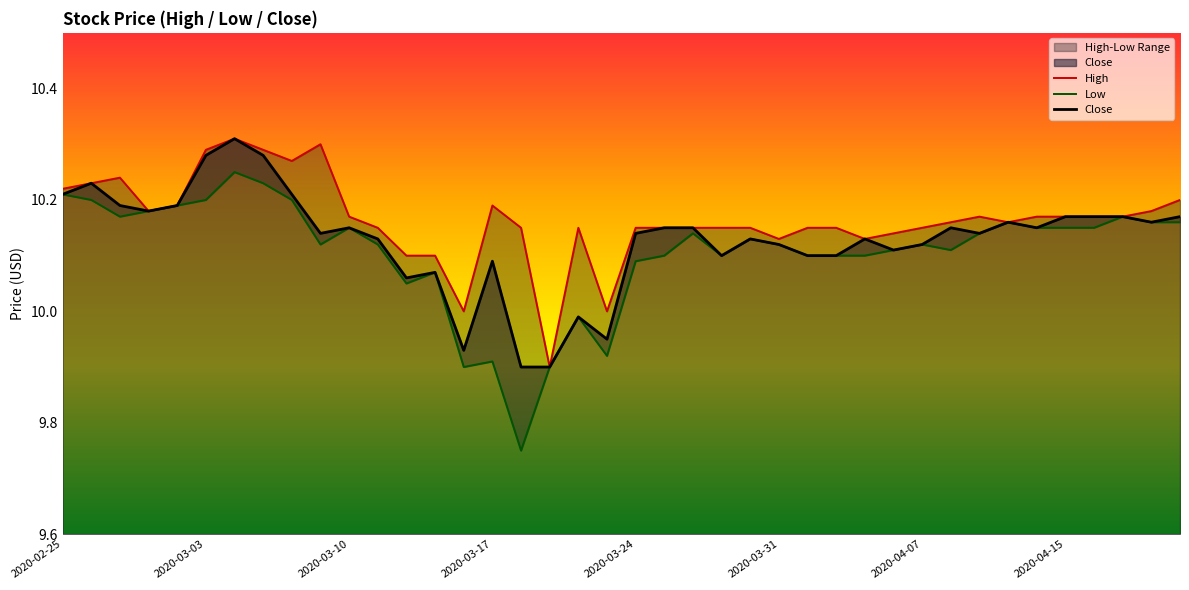

Which series has the largest total across all categories?

High